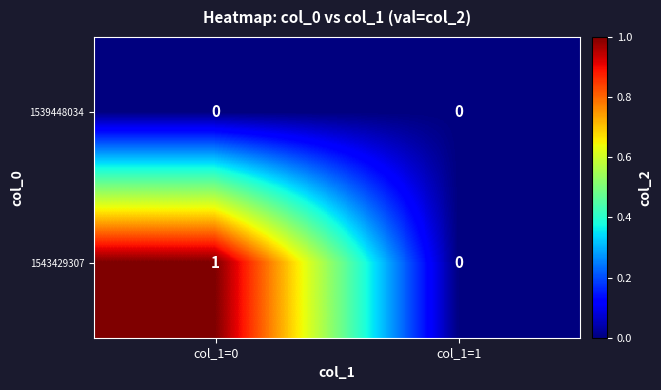

Which series has the largest total across all categories?

1543429307